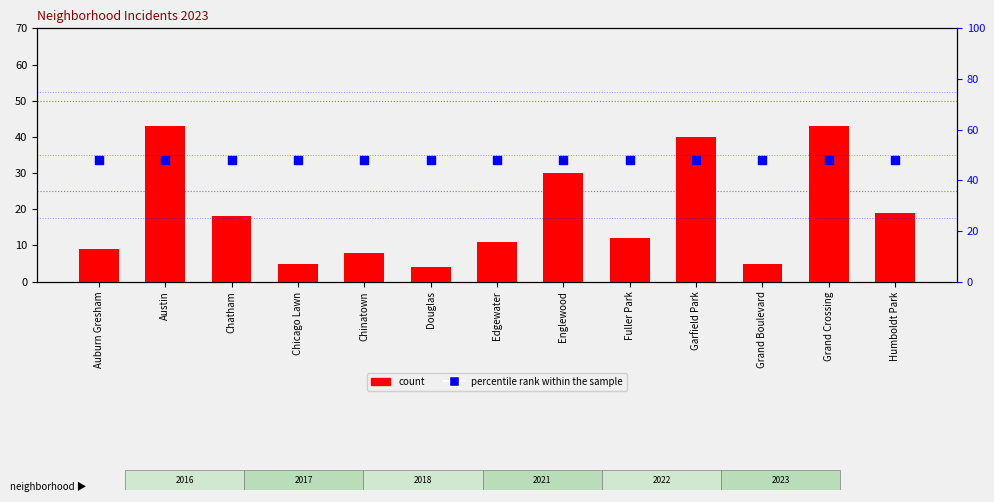

Which series has the largest Y range (max minus min)?

count